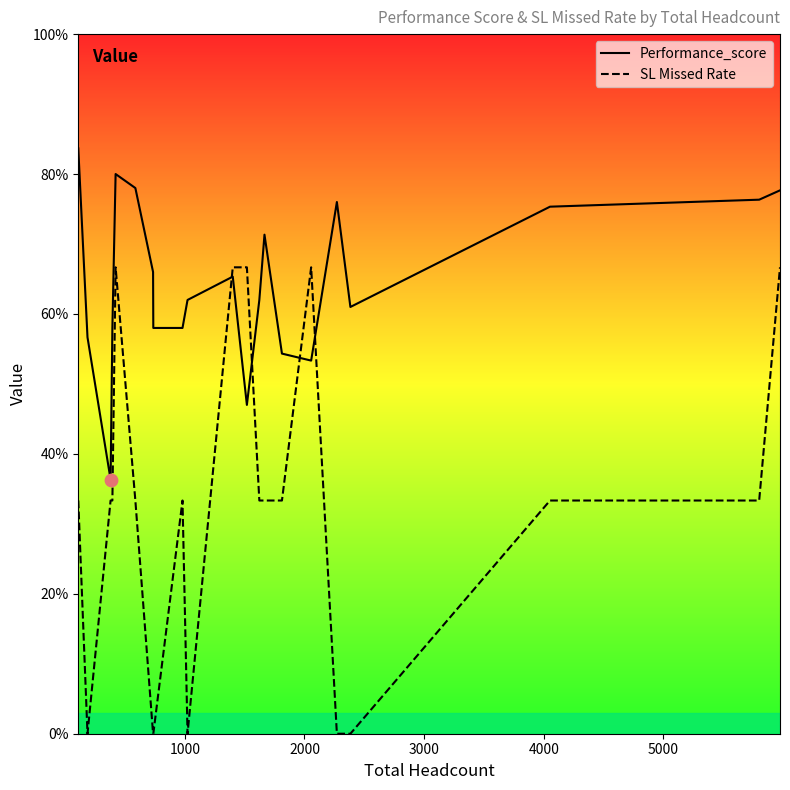

What are all the series names shown in the legend?

Performance_score, SL Missed Rate